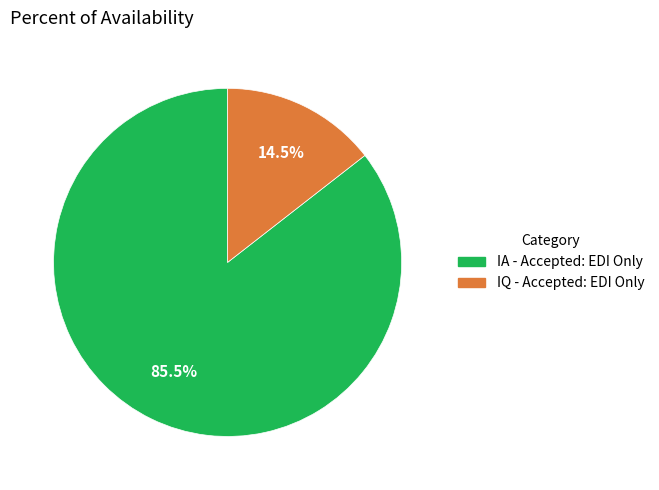

How many segments does this pie chart have?

2